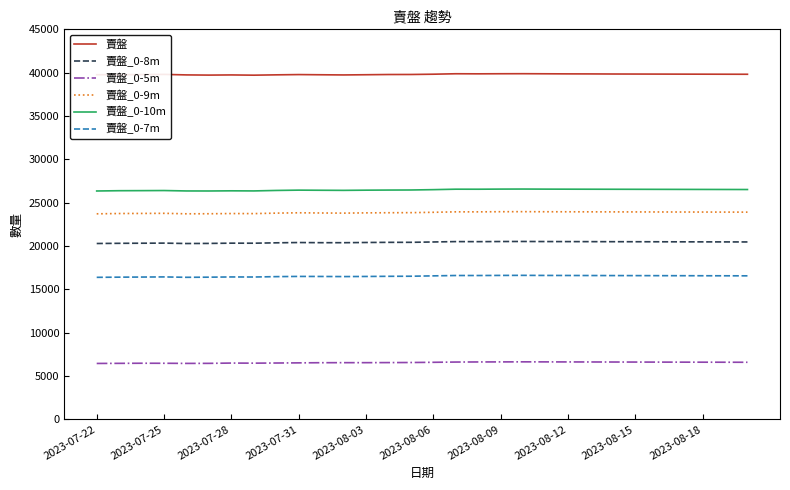

Which series has the largest total across all categories?

賣盤